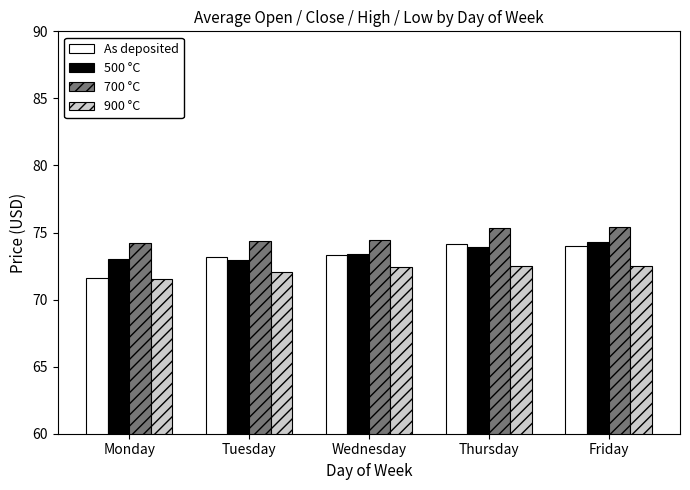

Is it true that 500 °C equals 73.9 at Thursday?

True